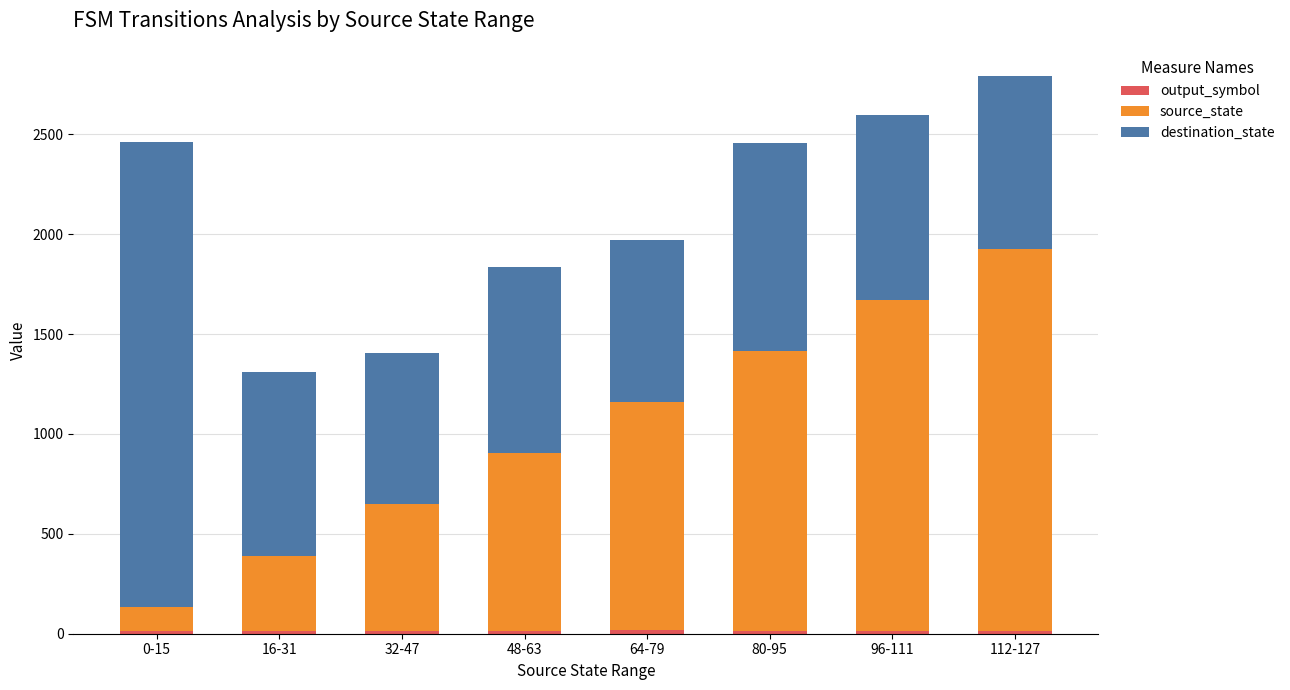

At which category is the sum across all series the highest?

112-127